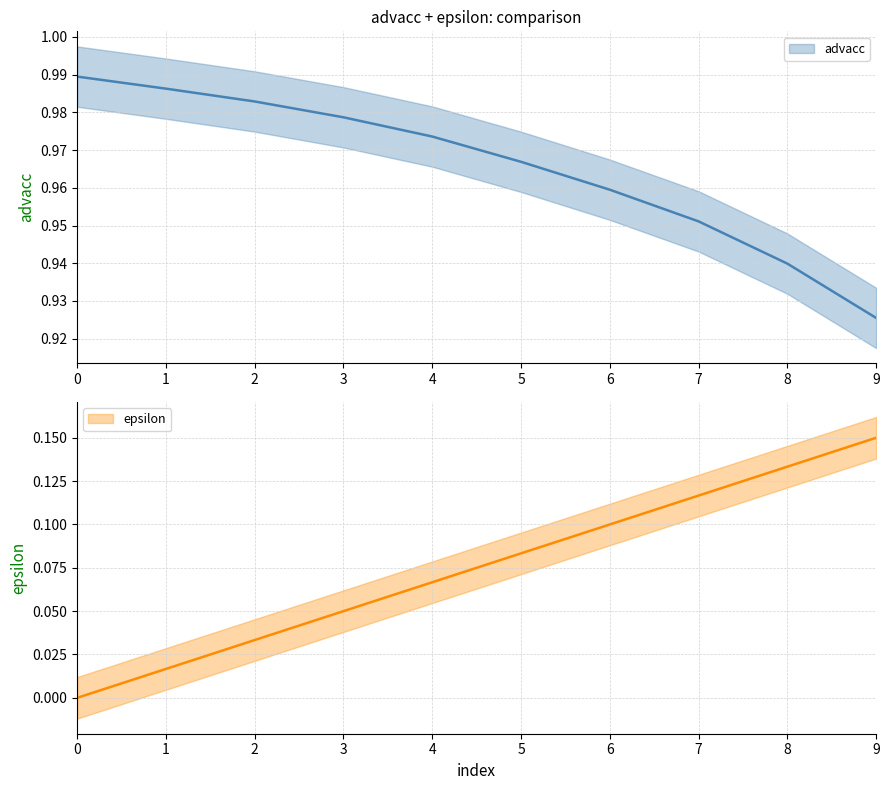

The epsilon series shows 0.1 at 0. True or false?

False